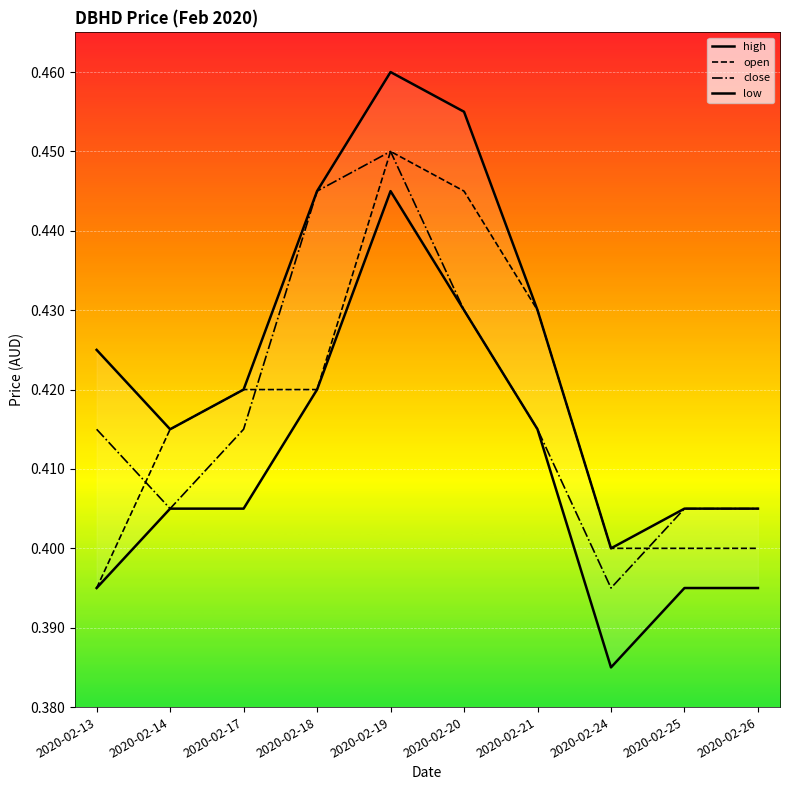

Which series changed the most between 2020-02-20 and 2020-02-26?

high